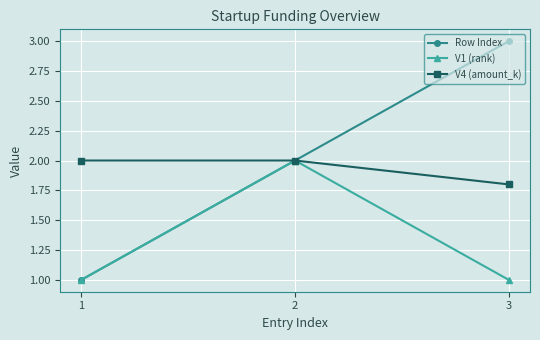

How many distinct data groups are displayed?

3